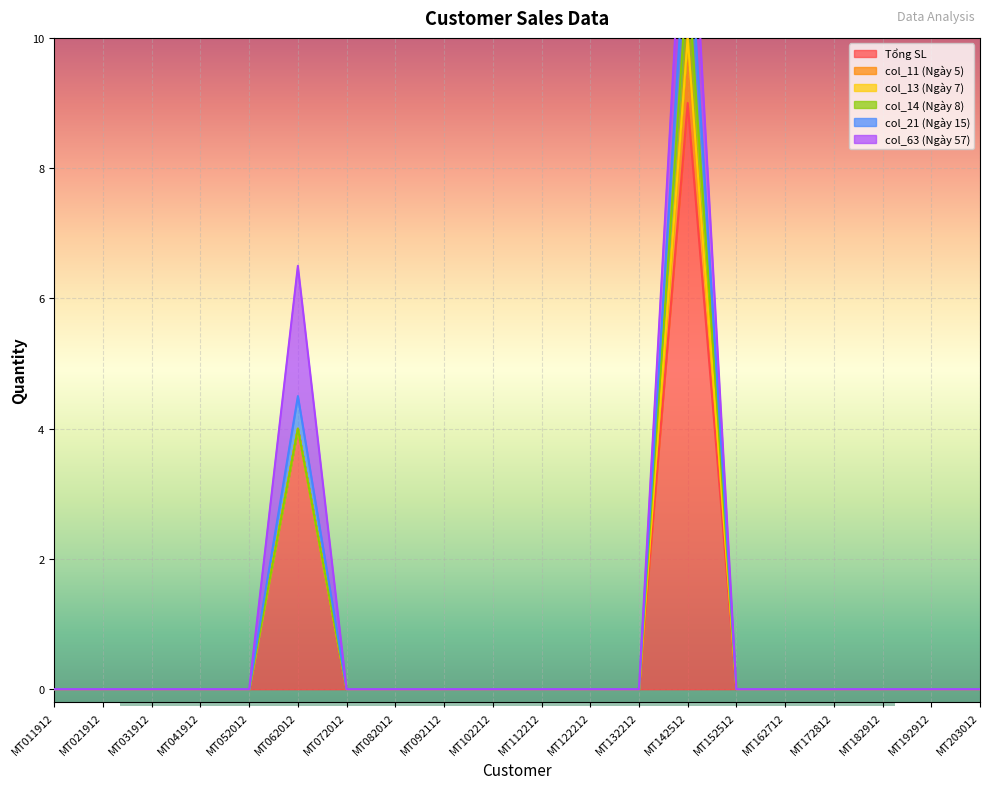

Between MT072012 and MT172812, which is larger?

MT072012